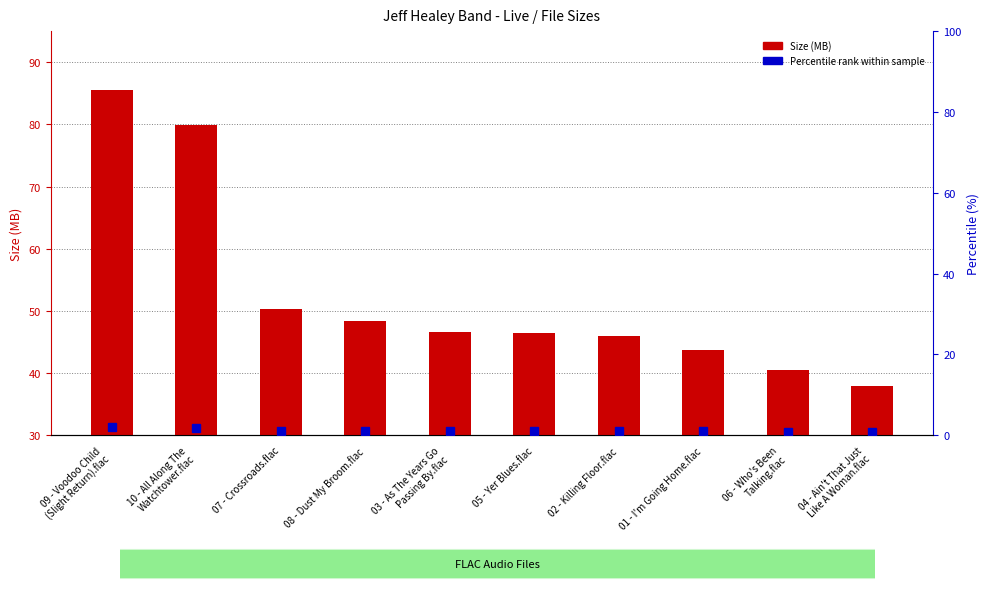

What is the maximum value shown in the chart?

85.6